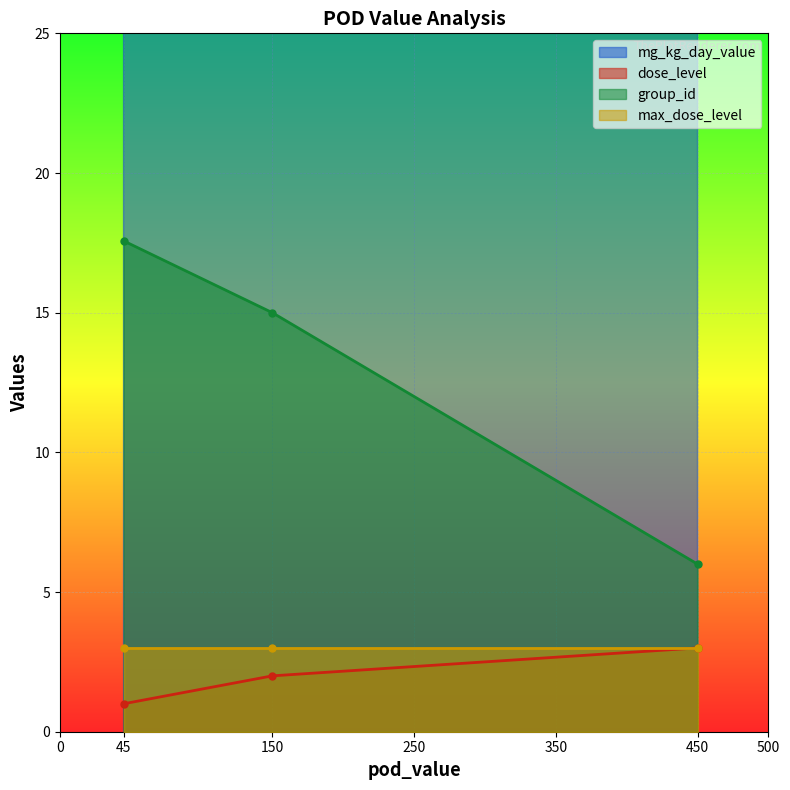

What is the lowest value of the dose_level series?

1.0